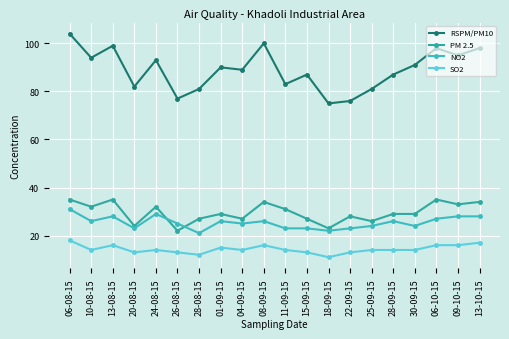

Where is RSPM/PM10 nearest to the value 89?

04-09-15